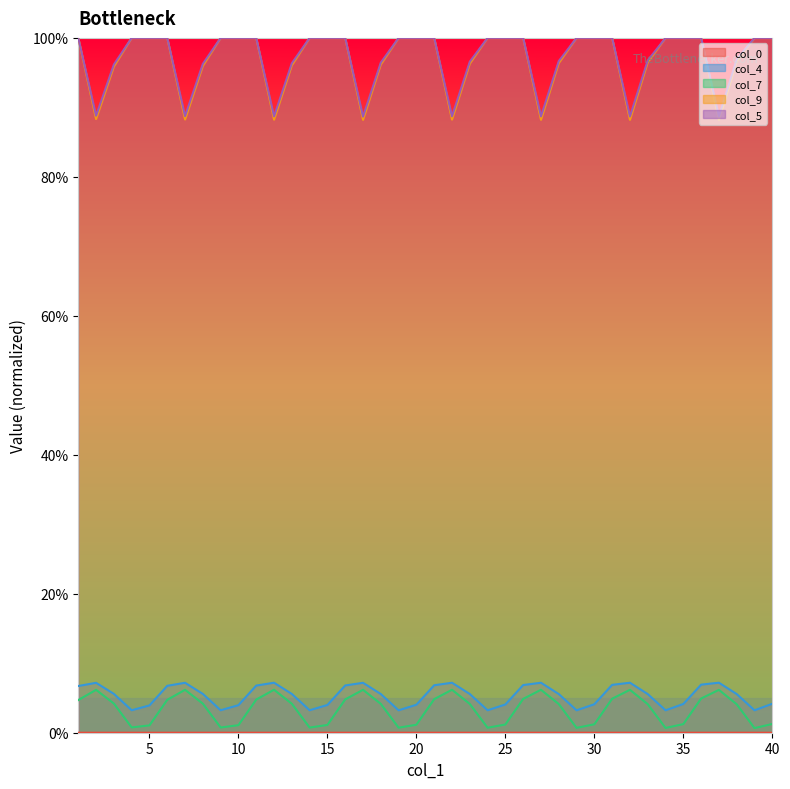

True or false: col_9 and col_5 intersect in this chart.

False